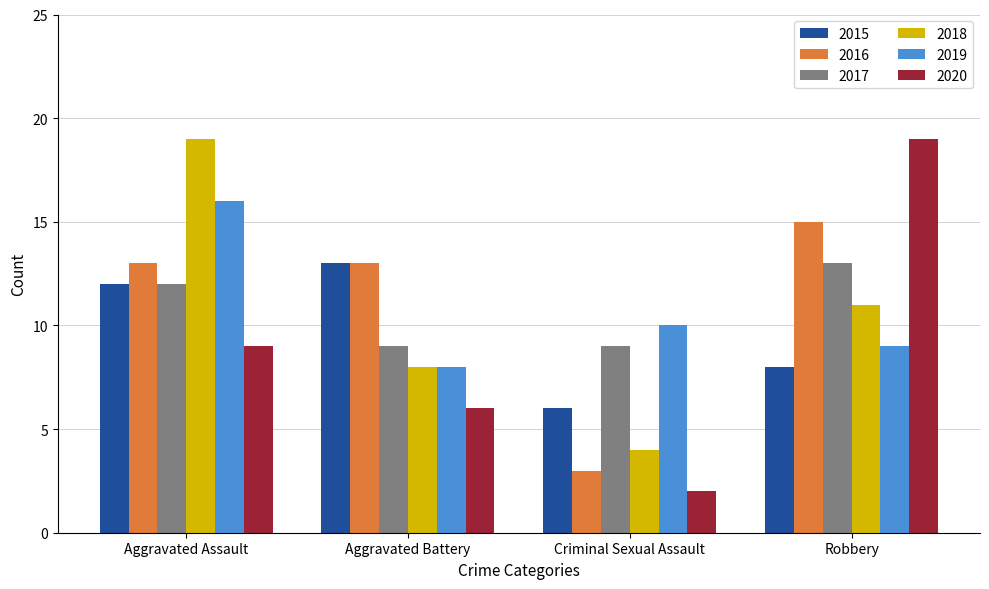

How many groups of bars are there?

4